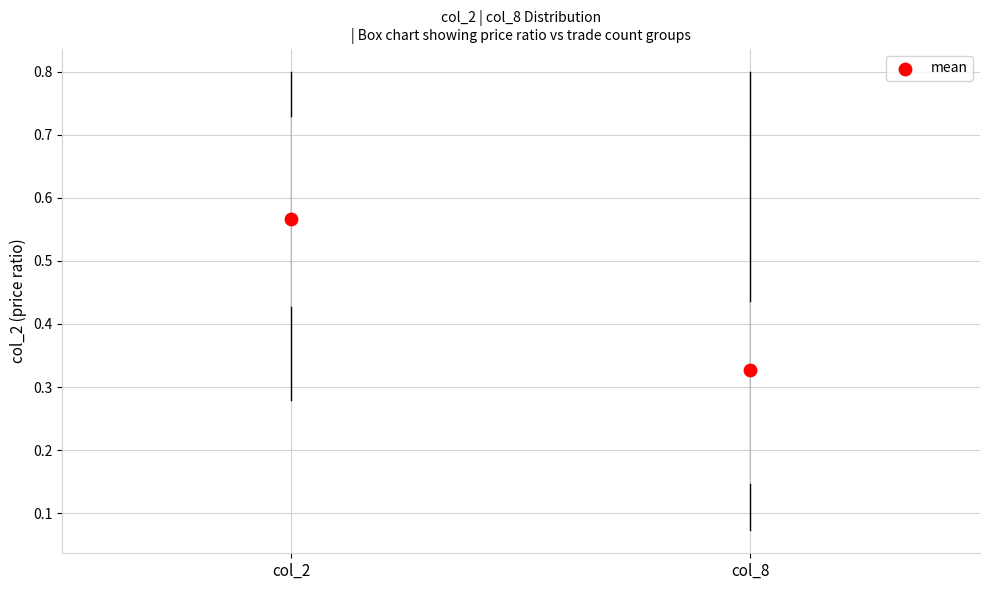

Reading left to right, transcribe this box plot: for each box, give where its median line is, the range the box spans, and where its two whiskers end, as read against the y-axis. The values are not printed on the chart, so give them approximately, as read against the axis.

col_2: median 0.57, box 0.43 to 0.73, whiskers 0.28 to 0.80
col_8: median 0.33, box 0.15 to 0.44, whiskers 0.07 to 0.80